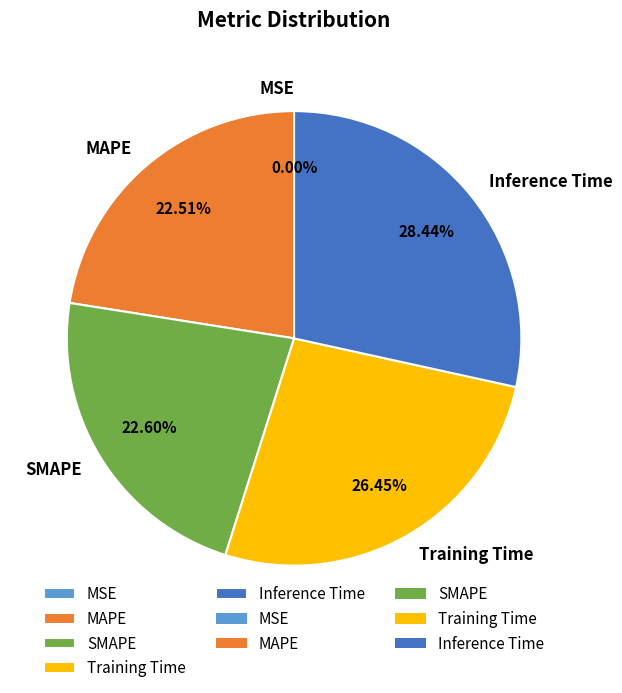

How many slices are in this pie chart?

5